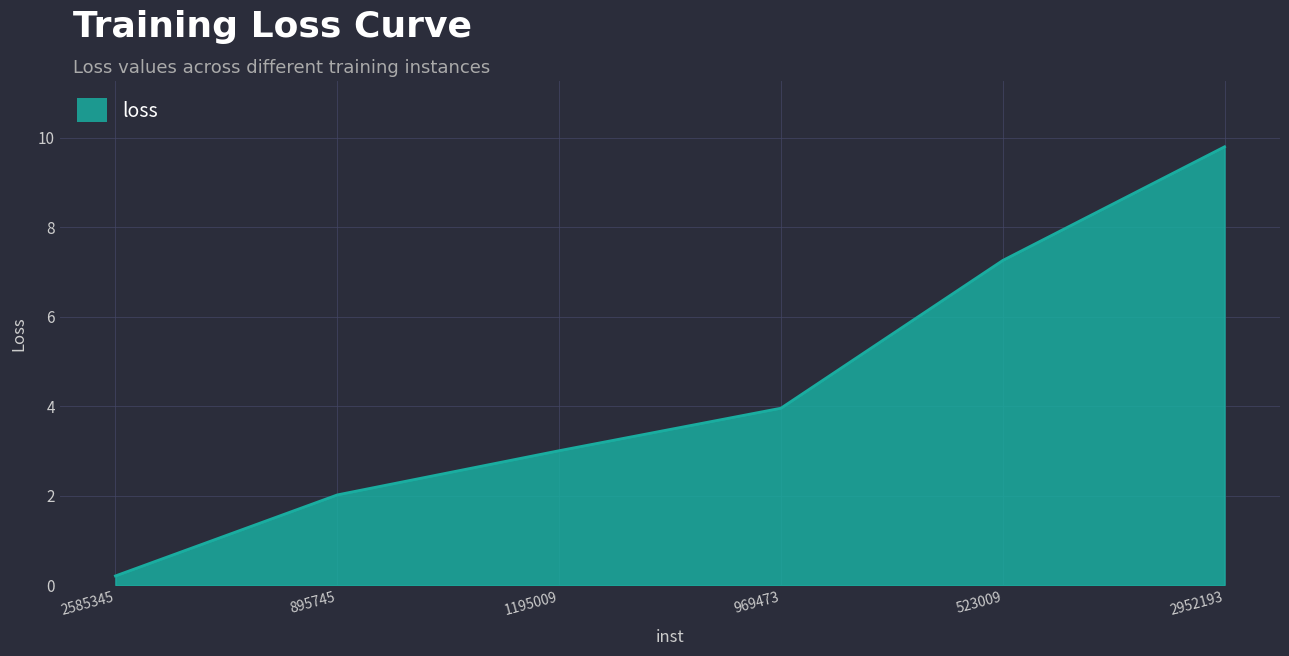

Reading left to right, what are all the values shown in this chart?

2585345=0.2	895745=2.0	1195009=3.0	969473=4.0	523009=7.3	2952193=9.8